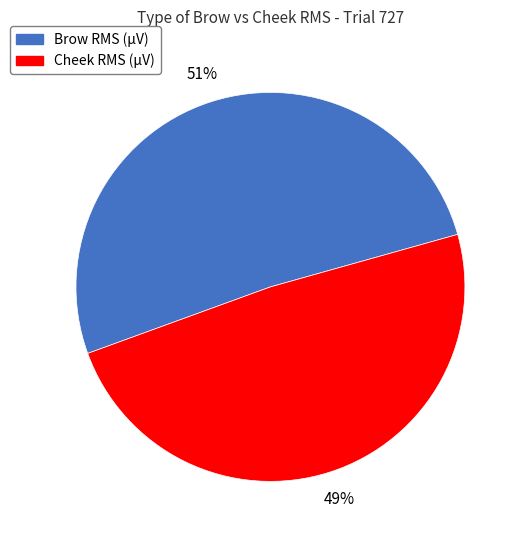

How many segments does this pie chart have?

2